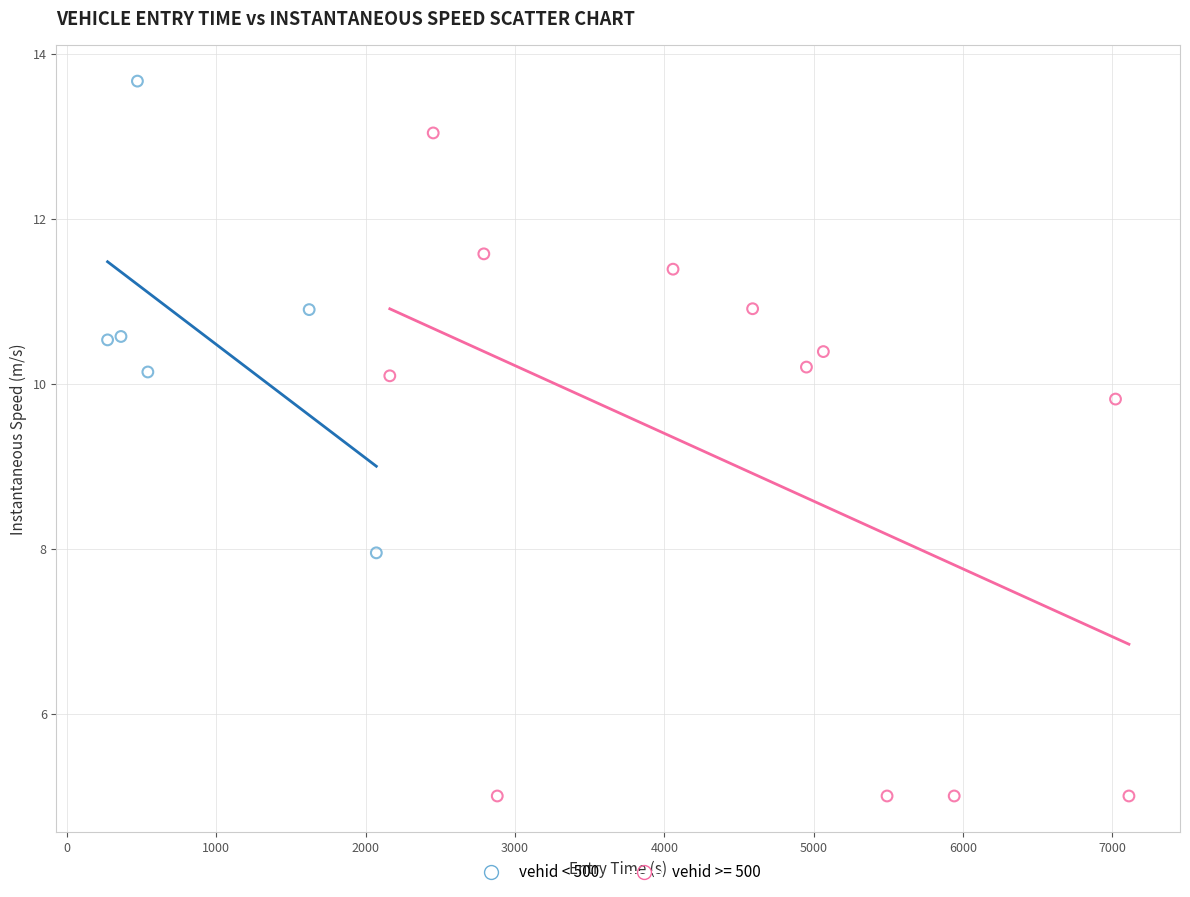

Which series reaches the maximum Y coordinate?

vehid < 500